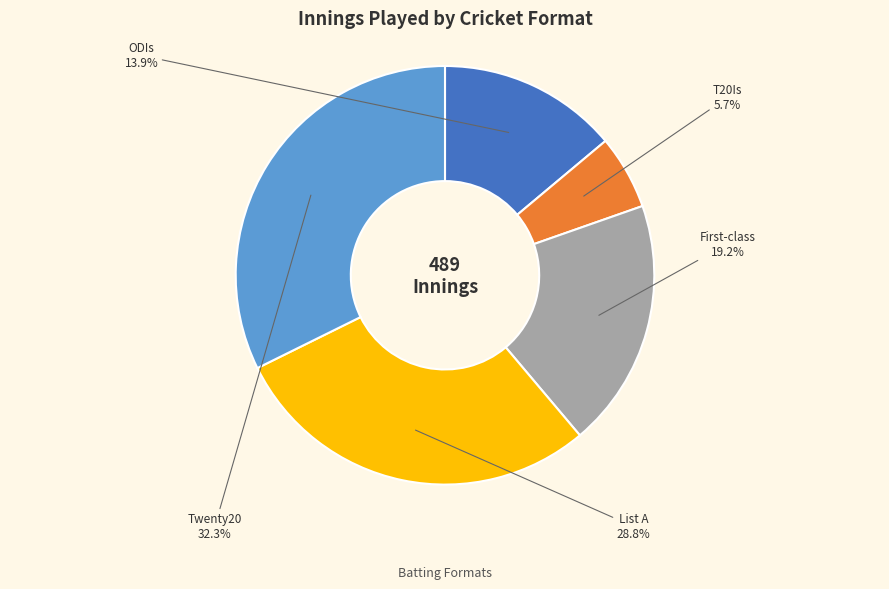

To the nearest percent, what is the difference between the List A and ODIs slice percentages?

15%